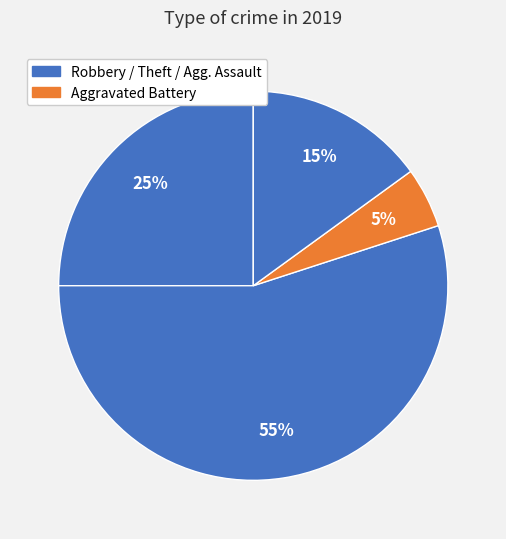

How many slices are in this pie chart?

4